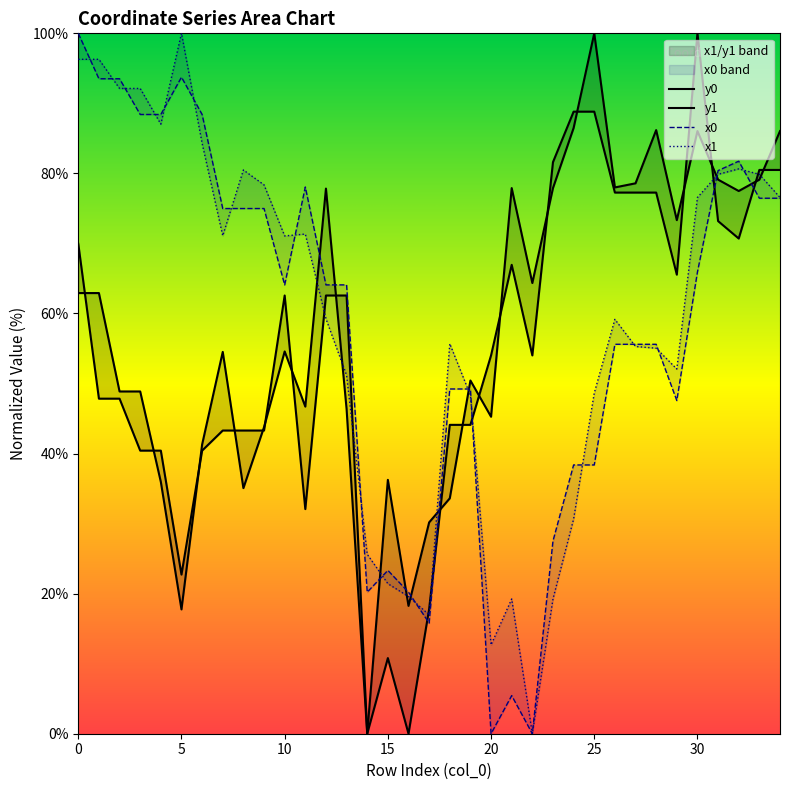

How many times do x1 and y1 cross each other?

9